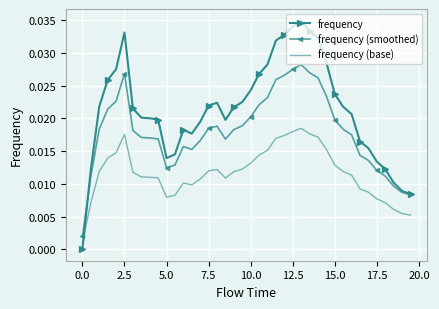

What is the sum of all frequency (base) values?

0.5